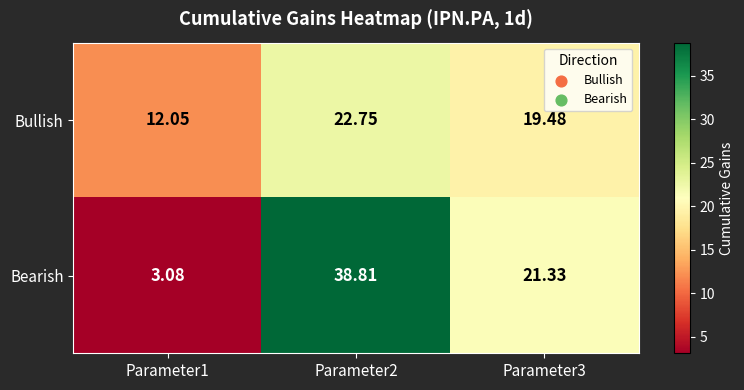

Which series has the largest range (max minus min)?

Bearish